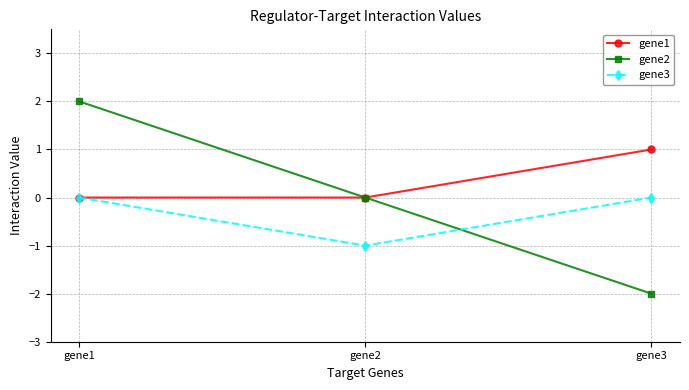

What are all the series names shown in the legend?

gene1, gene2, gene3